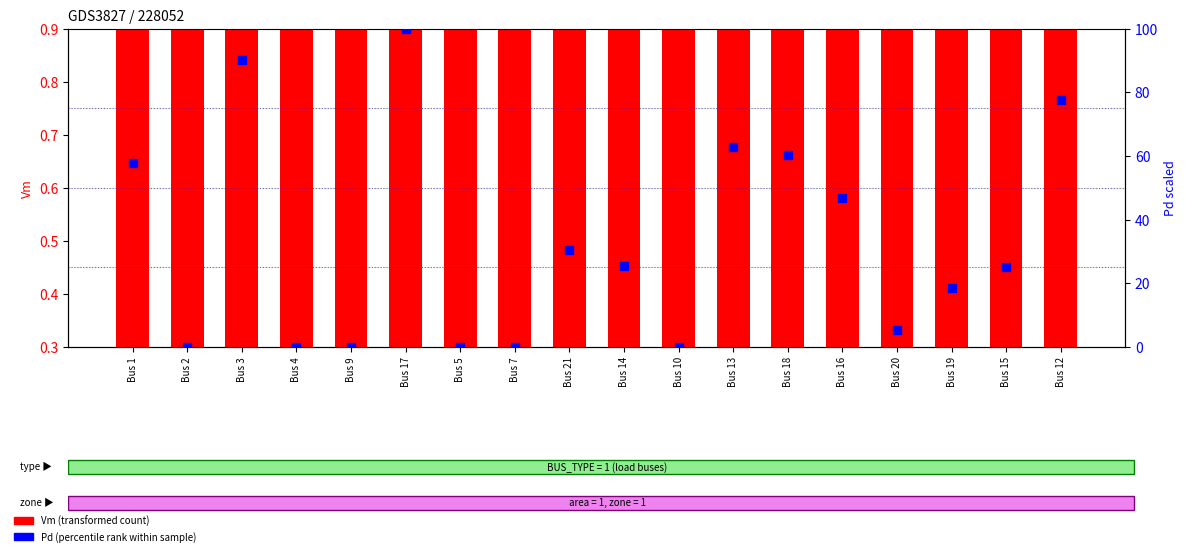

What are all the series names shown in the legend?

Vm (transformed count), Pd (percentile rank within sample)